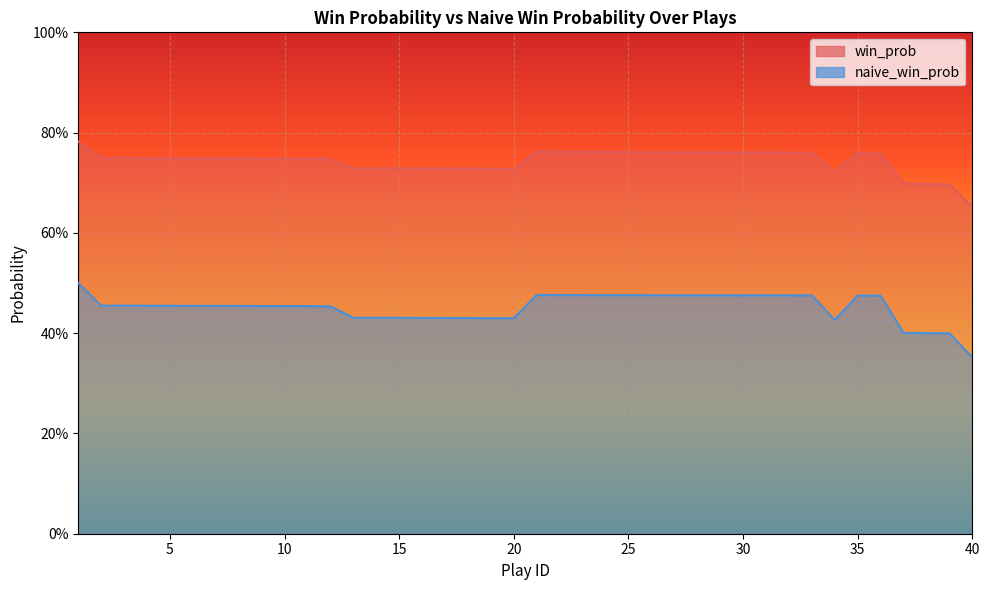

At which label does naive_win_prob reach its peak?

1